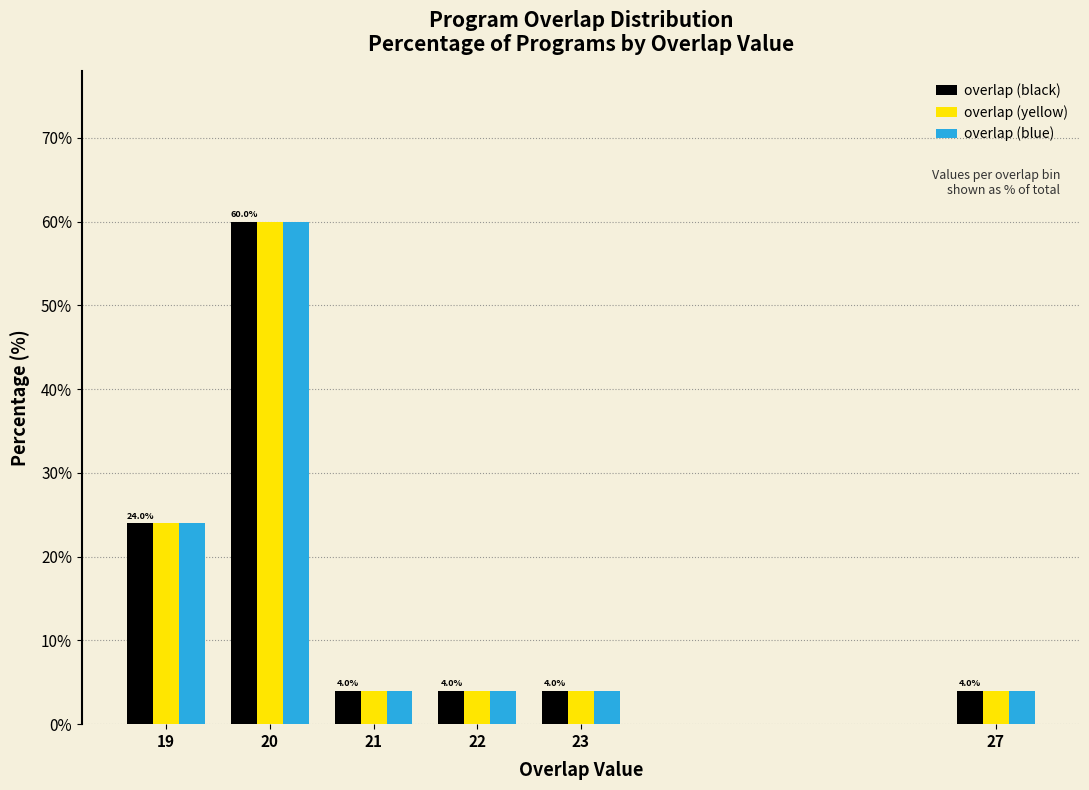

Reading left to right, what are all the values shown in this chart?

overlap (black): 24	60	4	4	4	4
overlap (yellow): 24	60	4	4	4	4
overlap (blue): 24	60	4	4	4	4